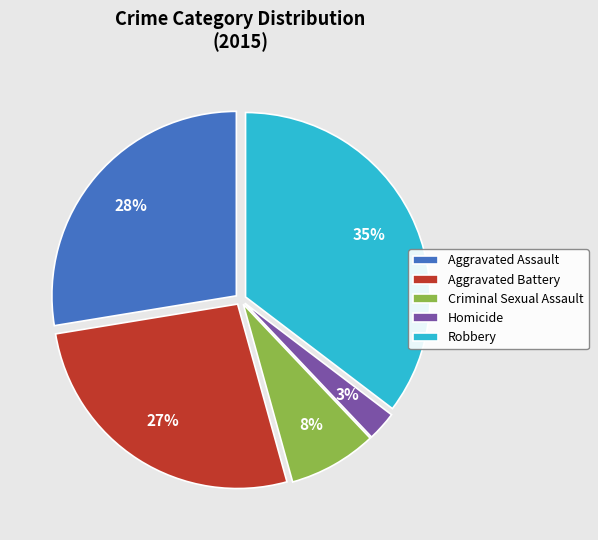

The Criminal Sexual Assault slice represents 8% of the pie. True or false?

True